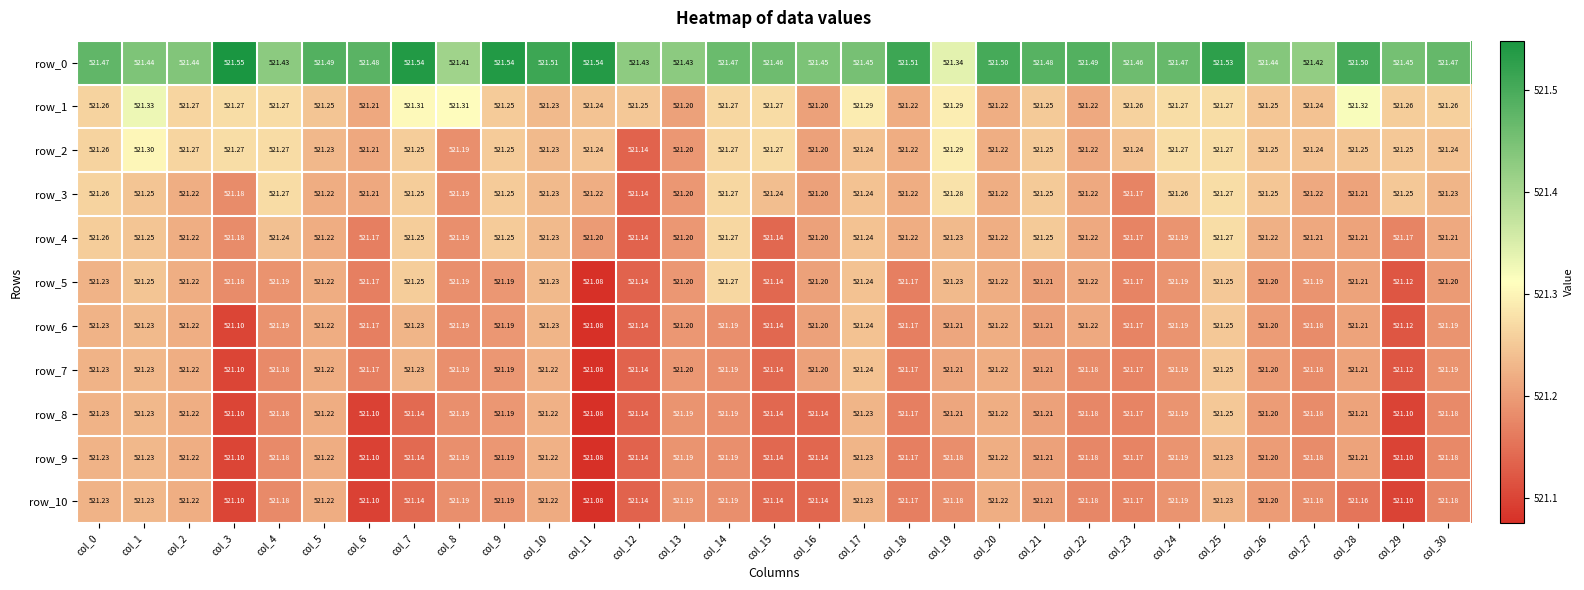

Is the value of row_8 at col_20 greater than the value of row_5 at col_21?

Yes